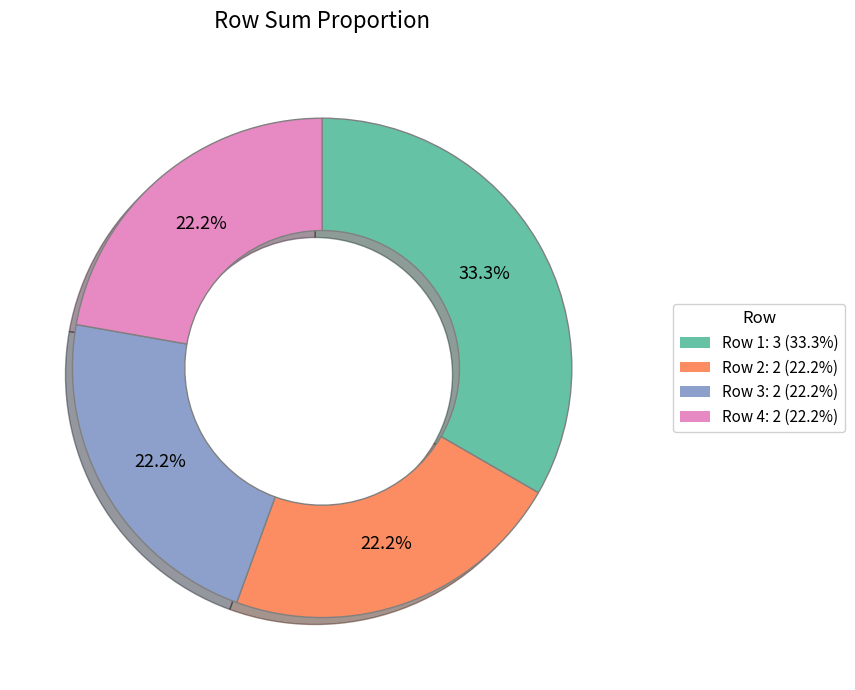

What is the ratio of the value at Row 1: 3 (33.3%) to the value at Row 4: 2 (22.2%)?

1.5